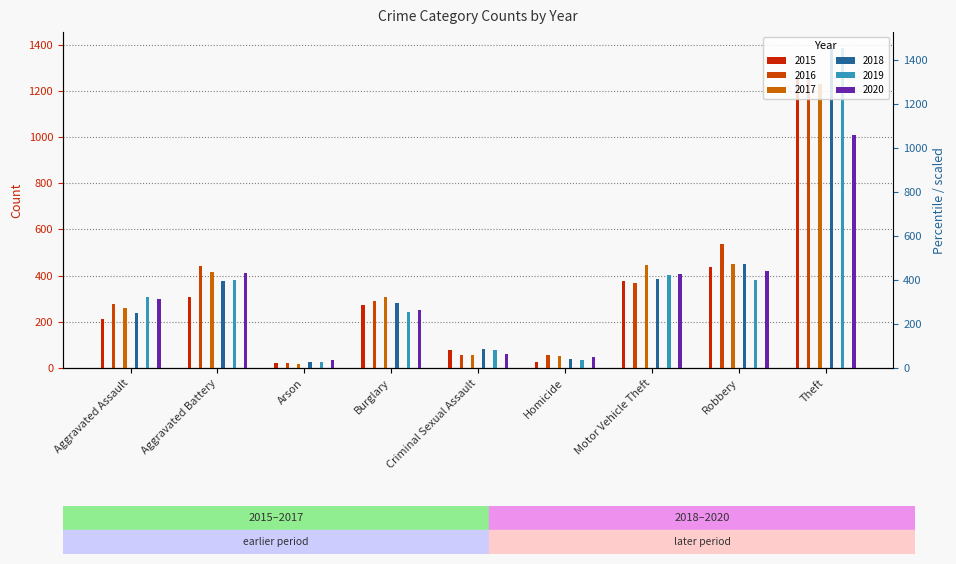

How many data points in 2017 are above 309?

4